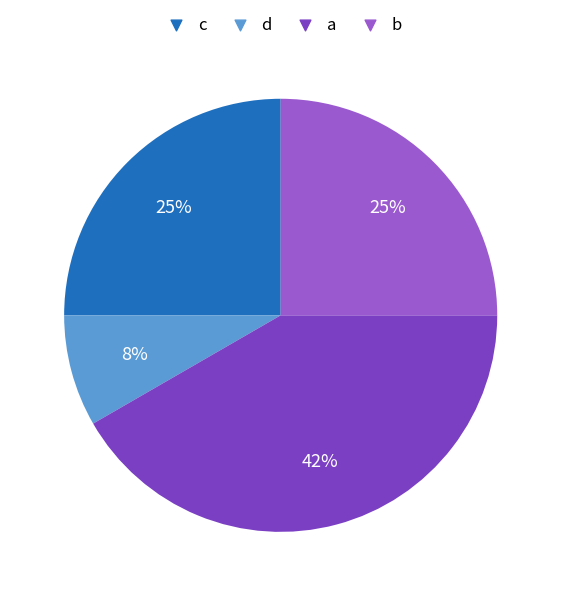

The a slice represents 36% of the pie. True or false?

False